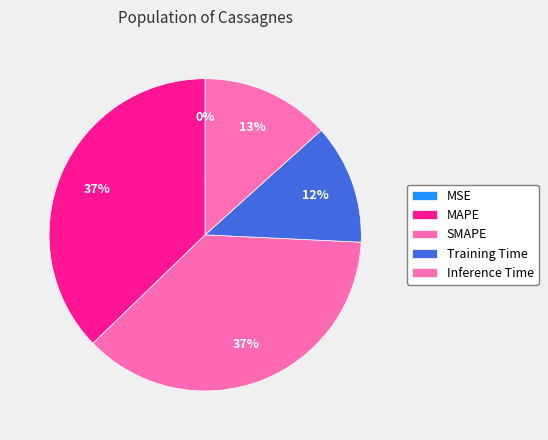

Is there any slice that represents more than half of the pie?

No